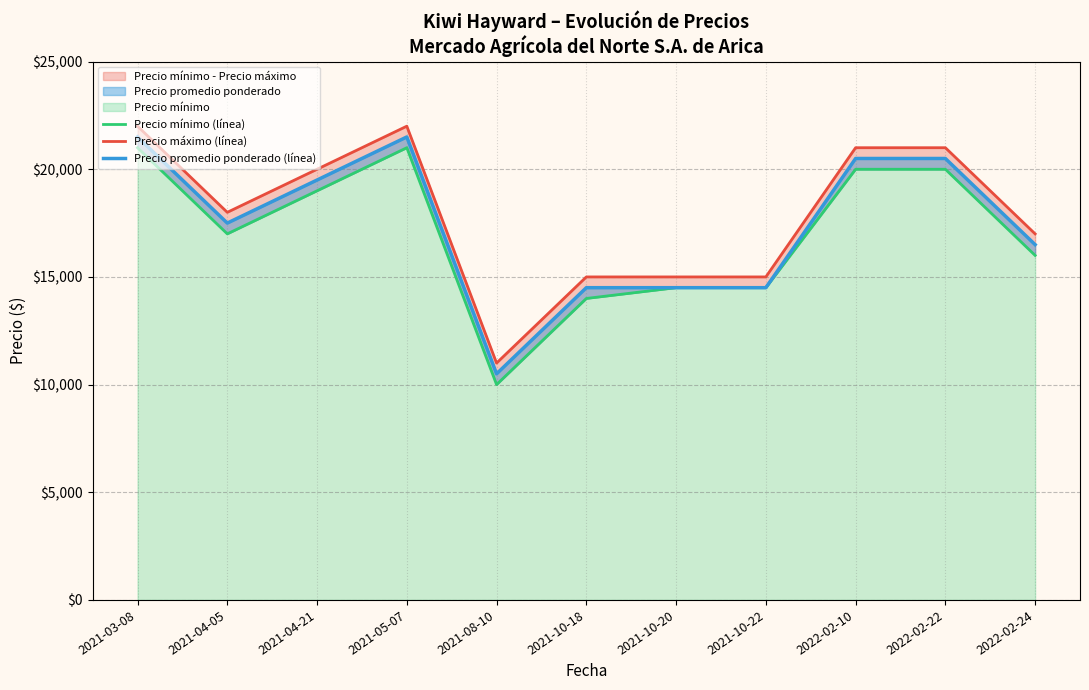

How many categories are shown in the chart?

11